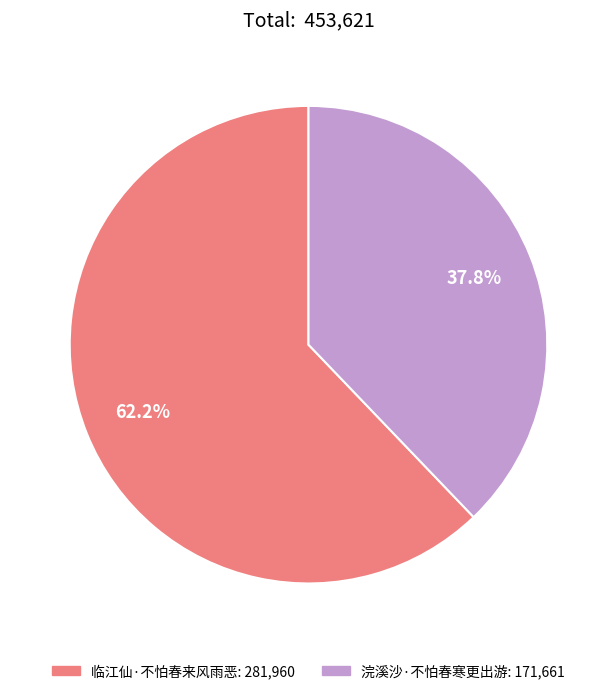

How many segments does this pie chart have?

2